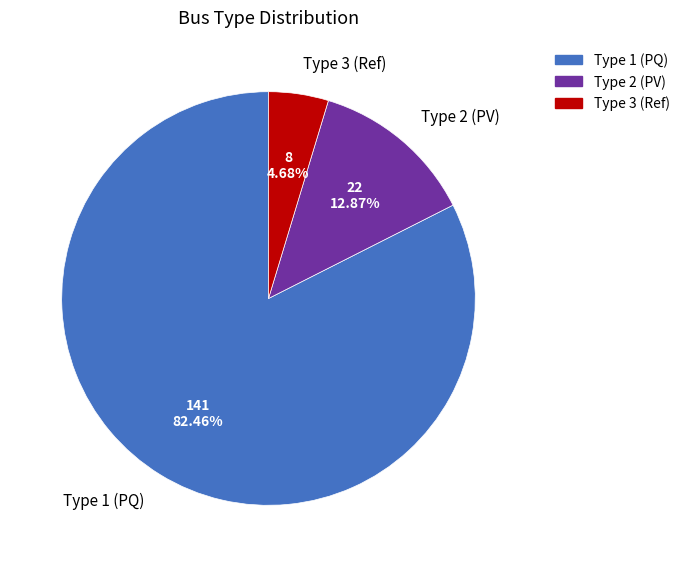

What is the ratio of the value at Type 1 (PQ) to the value at Type 3 (Ref)?

17.6